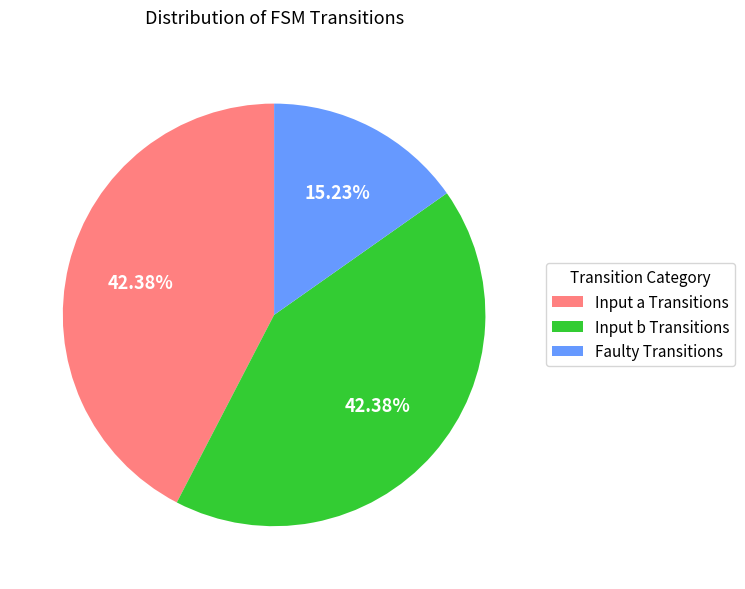

Combined, do Input a Transitions and Input b Transitions account for over 50%?

Yes